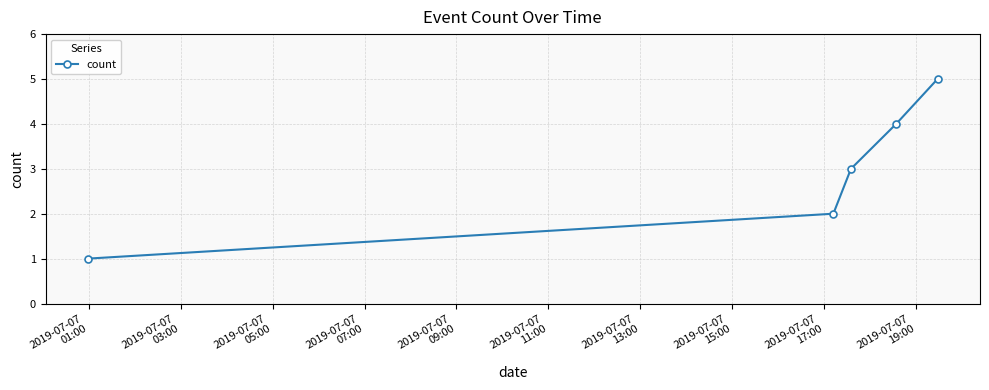

What is the difference between the maximum and minimum values?

4